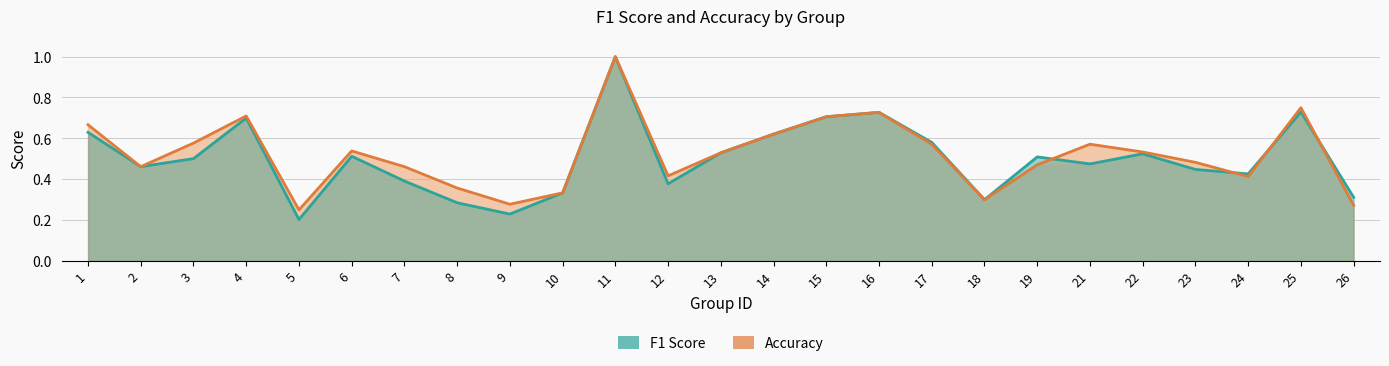

At which category does accuracy reach its first local valley?

2